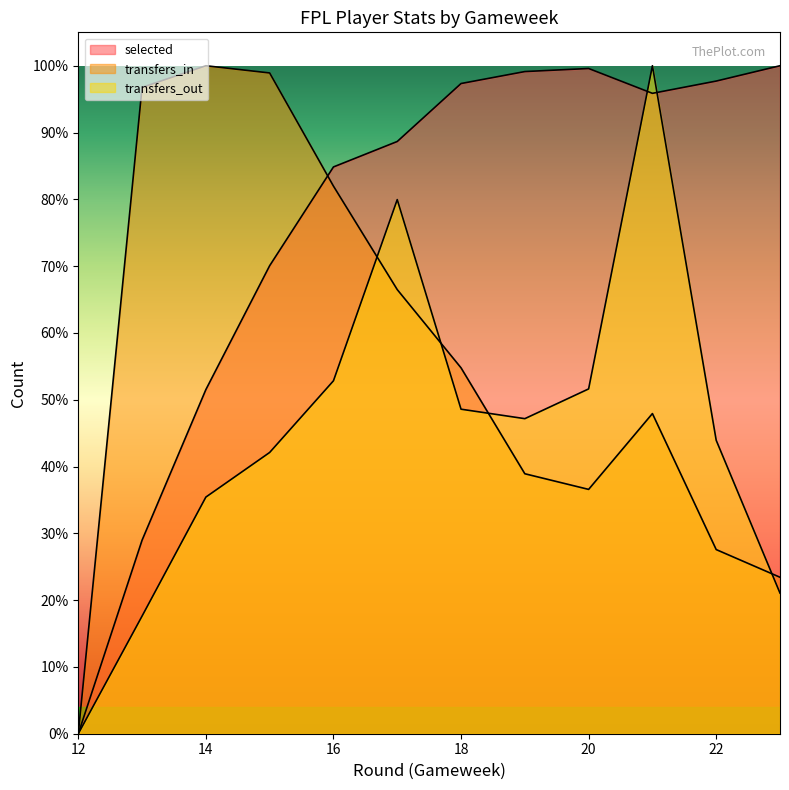

What is the sum of all selected values?

9.1